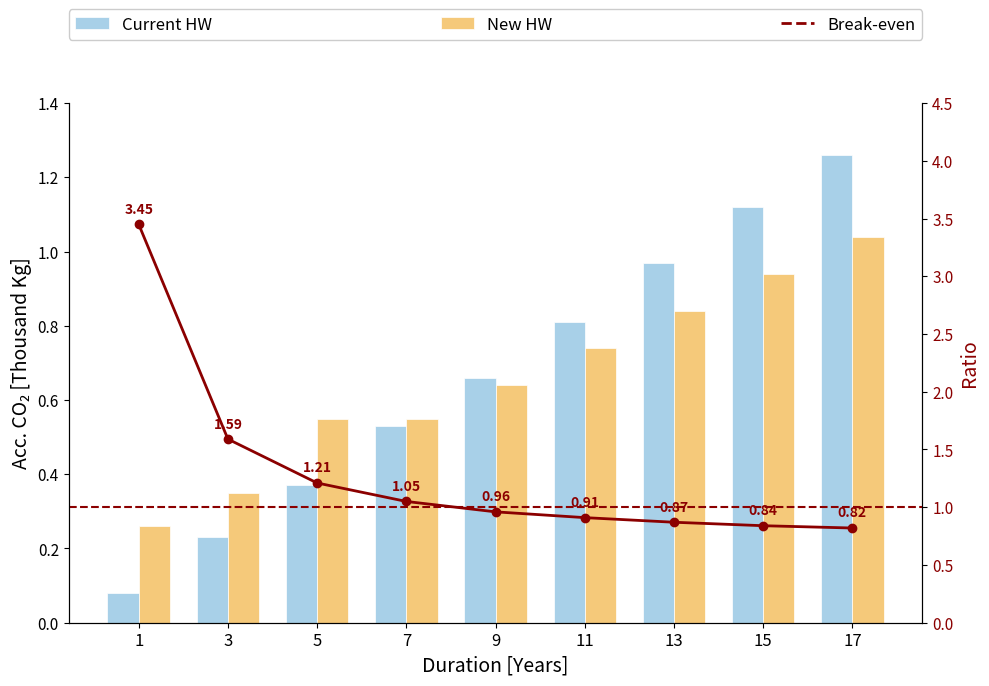

What is the difference between the maximum and minimum values in the Break-even series?

2.6